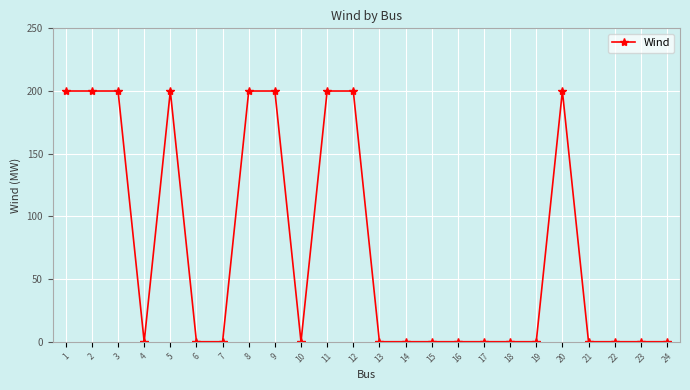

The chart shows a value of 200 at 9. True or false?

True